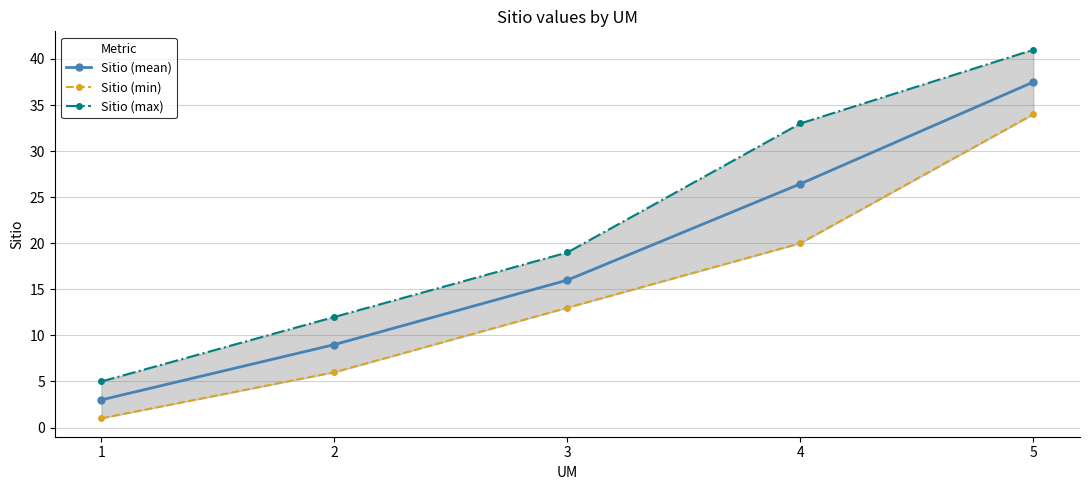

True or false: Sitio (mean) has more than 1 points higher than both neighbors.

False